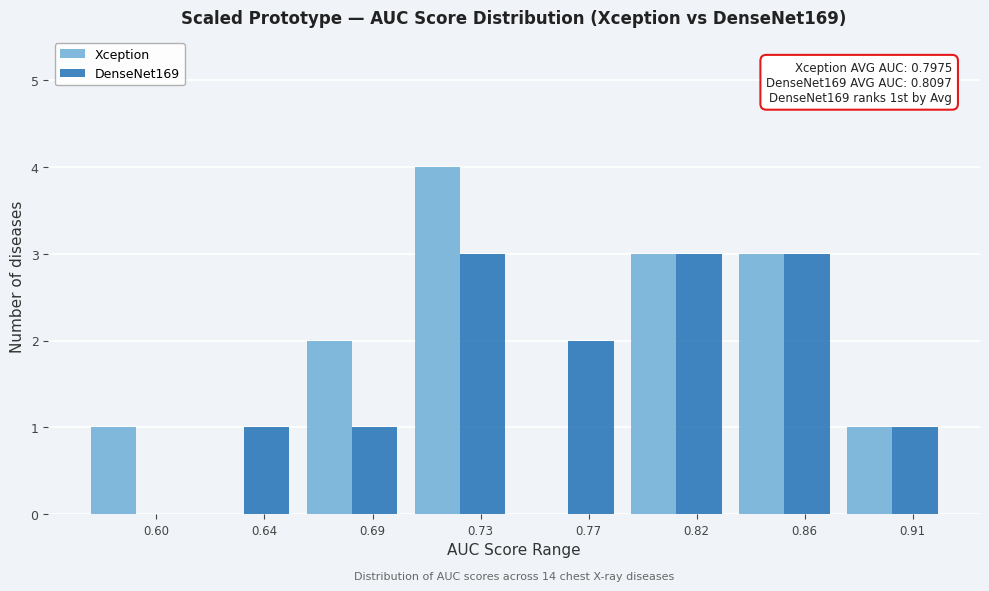

The DenseNet169 series shows 0 at 0.77. True or false?

False